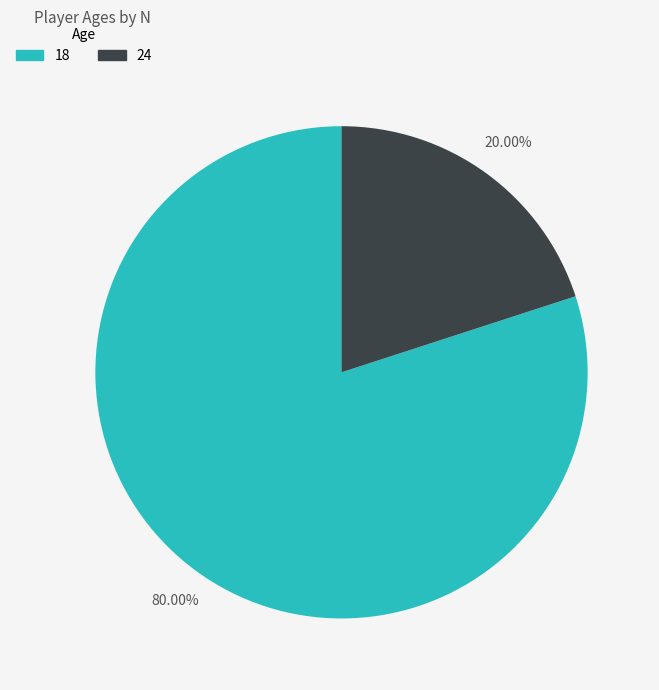

Is there any slice that represents more than half of the pie?

Yes